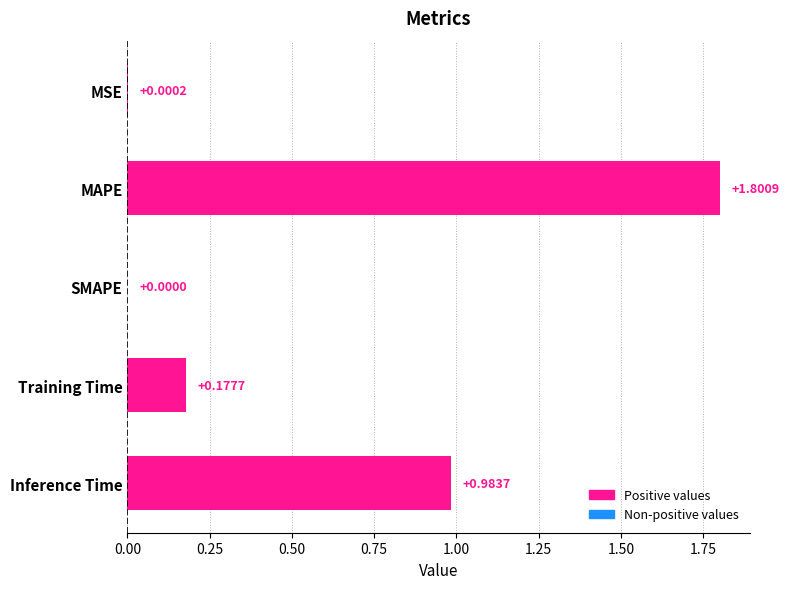

Between MAPE and SMAPE, which is larger?

MAPE